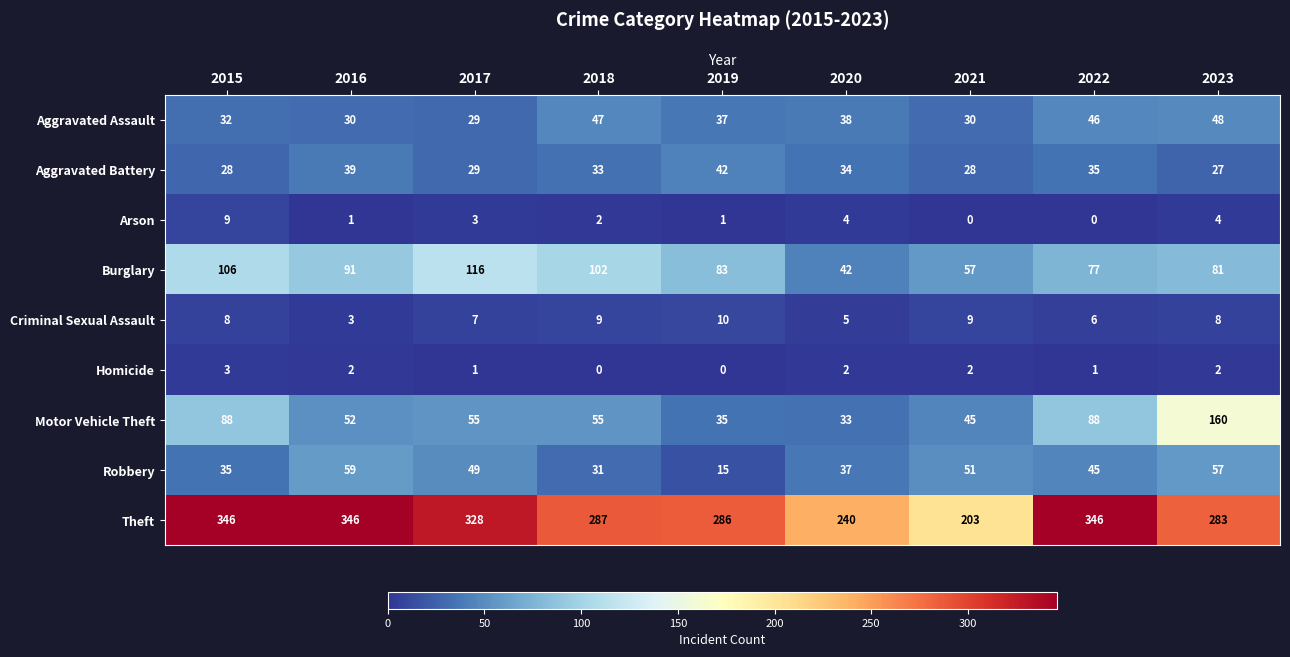

Where does the Arson series first go above 2?

2015